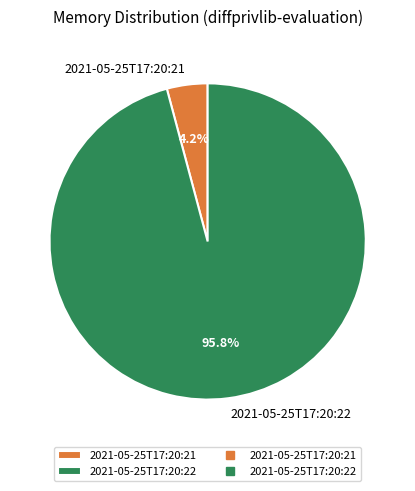

To the nearest percent, what is the difference between the 2021-05-25T17:20:21 and 2021-05-25T17:20:22 slice percentages?

92%